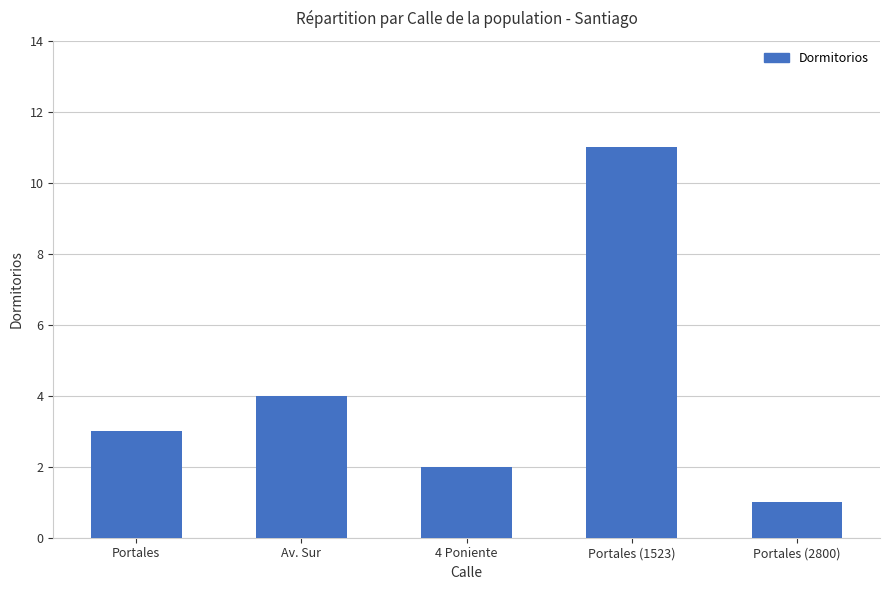

What is the value of the 1st bar from the left?

3